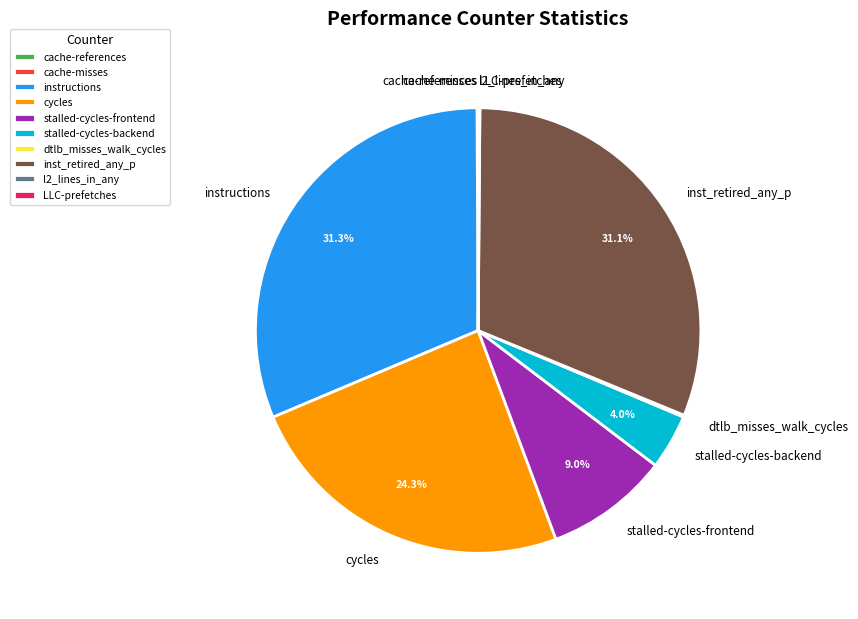

What is the total percentage of inst_retired_any_p and cycles?

55.4%